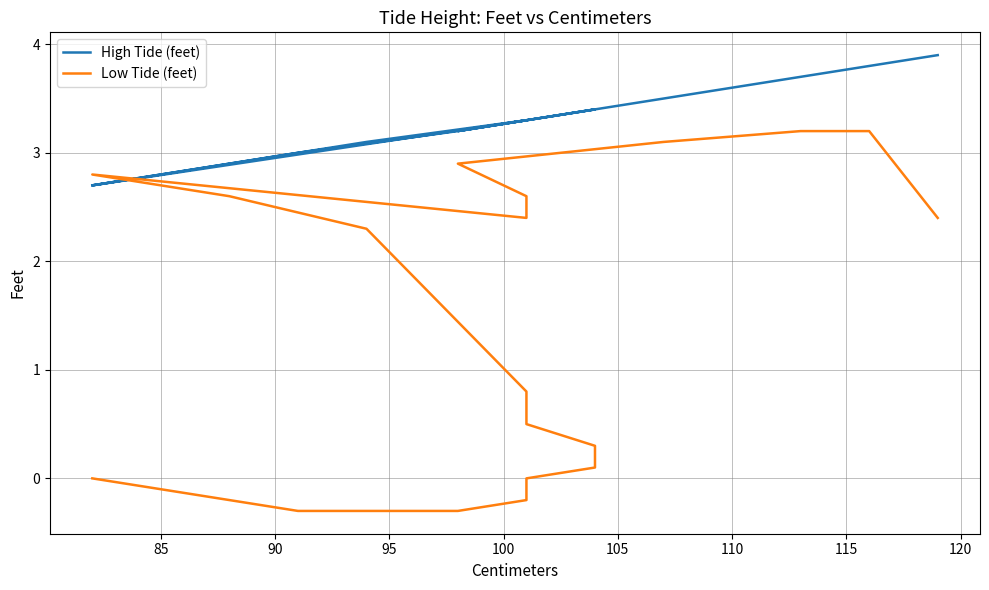

Does the chart display data point markers on the line(s)?

No